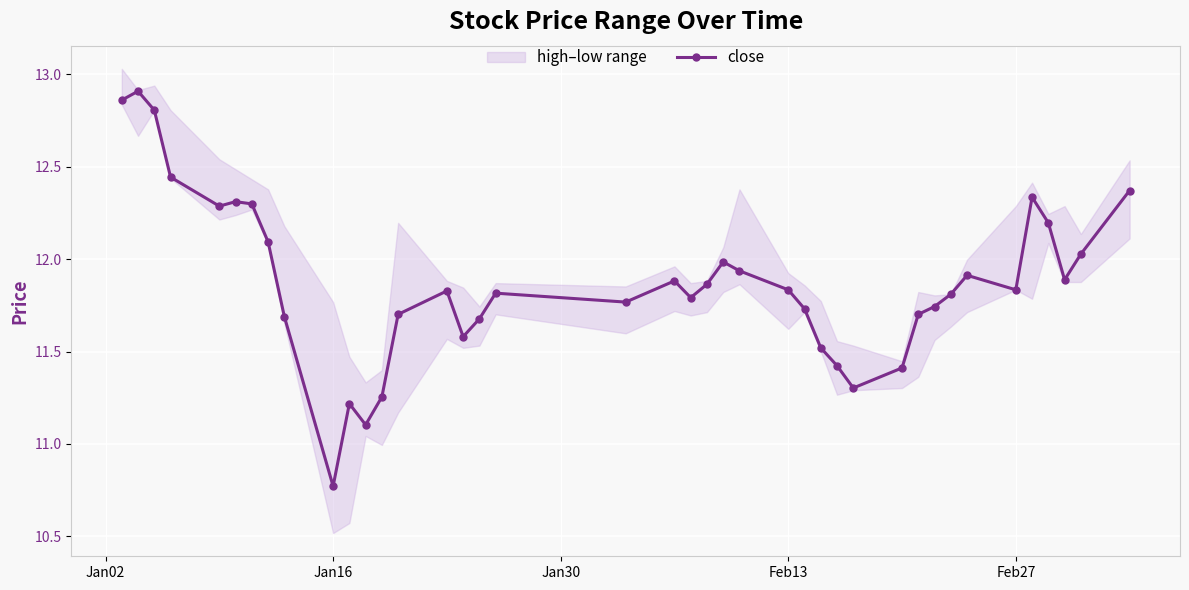

What is the value of the 38th point from the left?

11.9